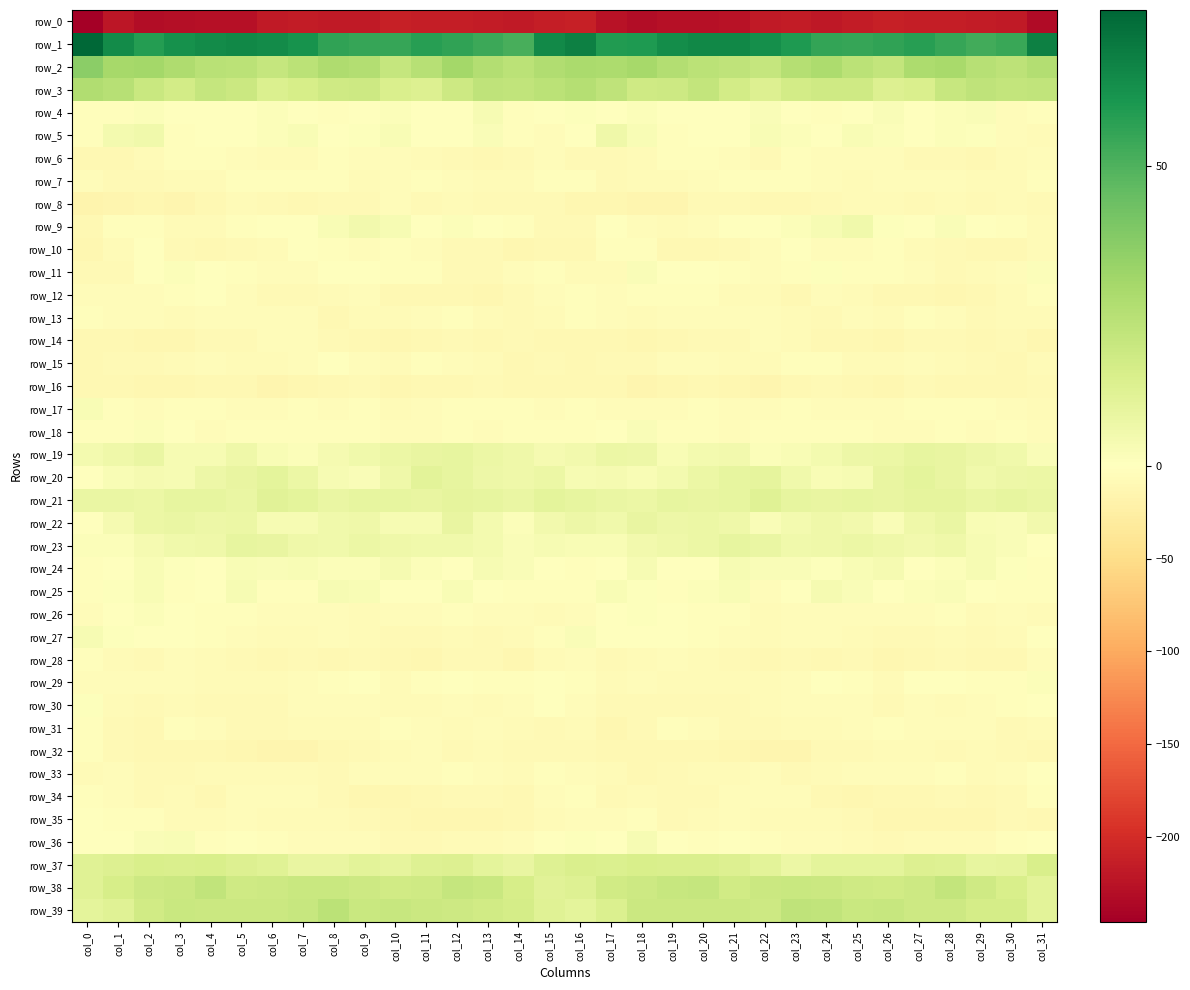

How many values in the row_32 series are below -9?

17